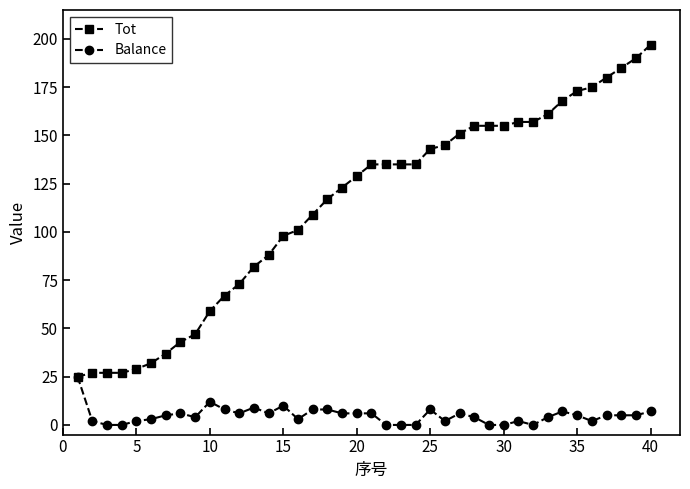

Which series has the largest total across all categories?

Tot